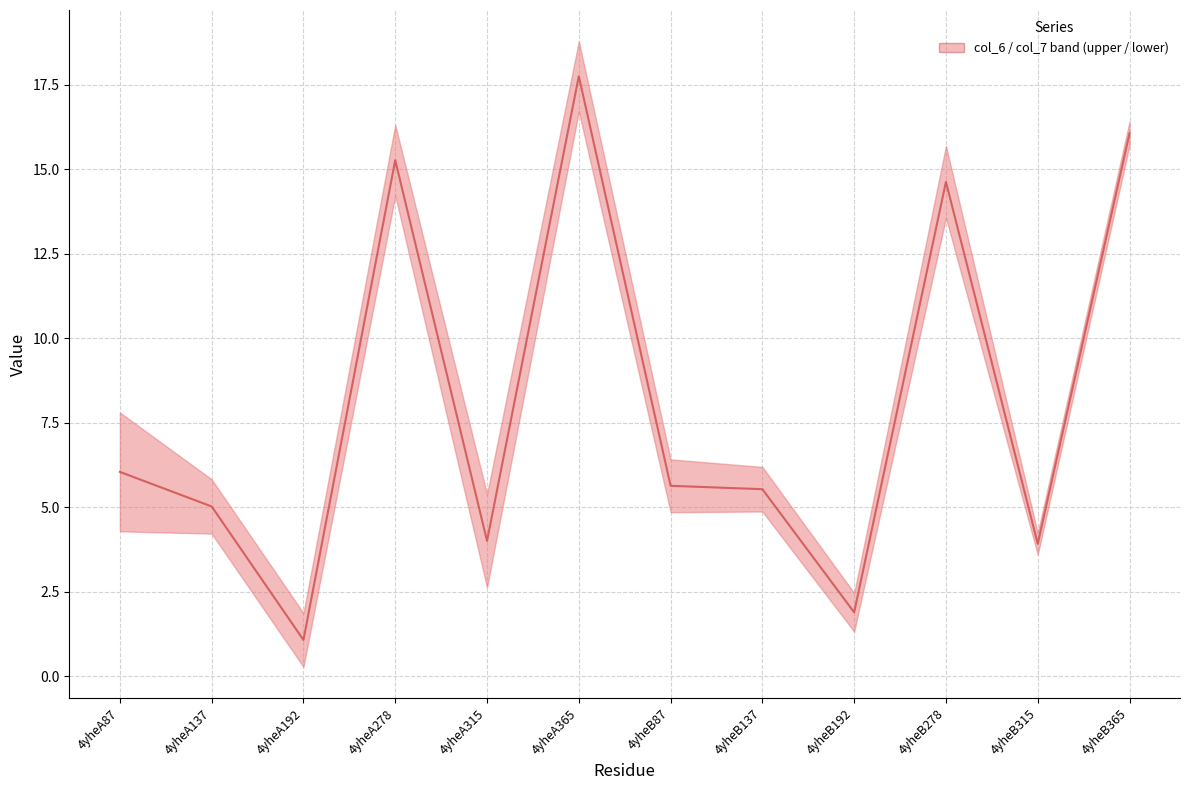

Count the number of values greater than 5.

8